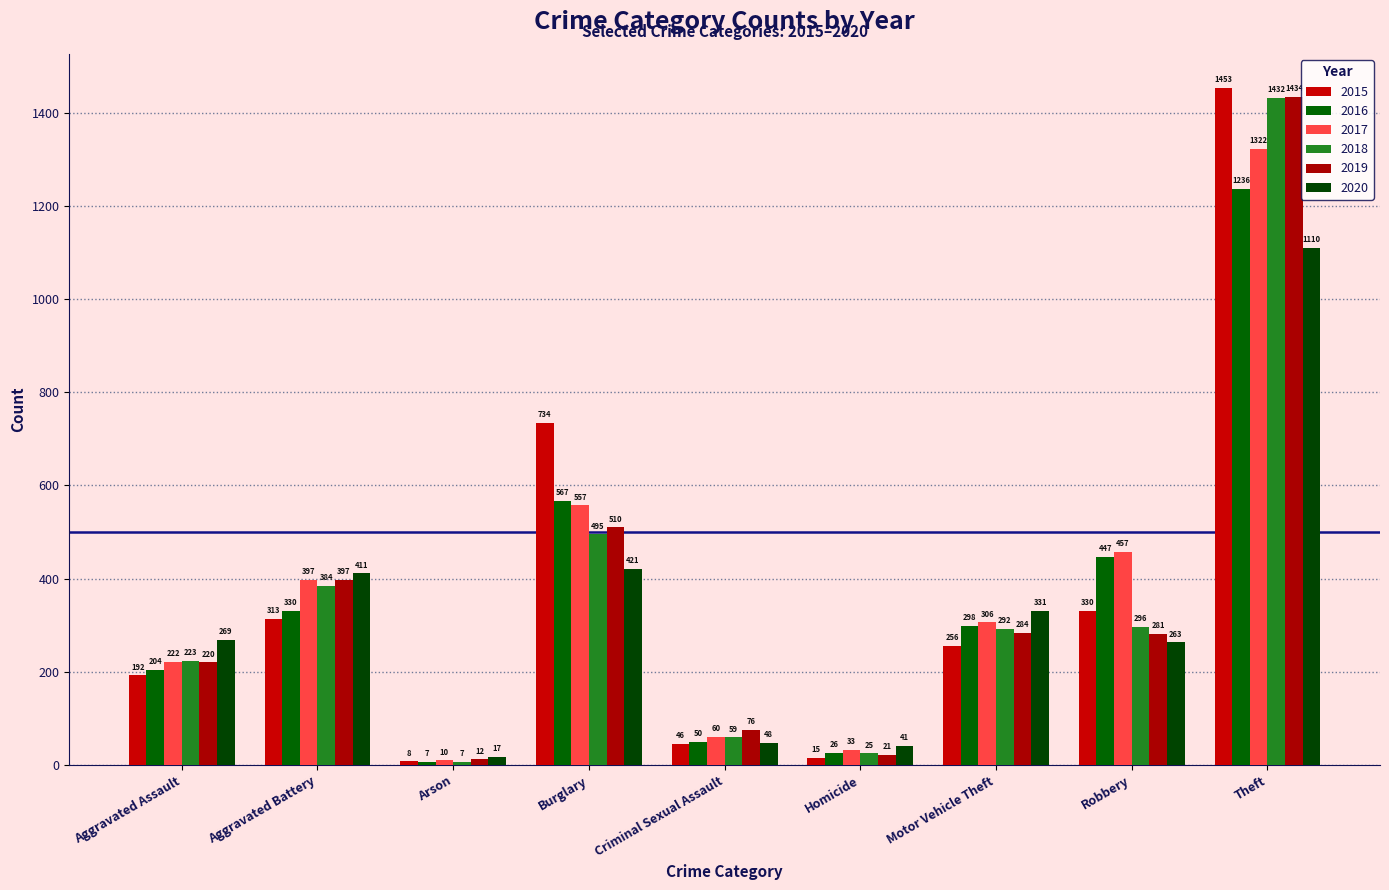

What position from the left is Theft?

9